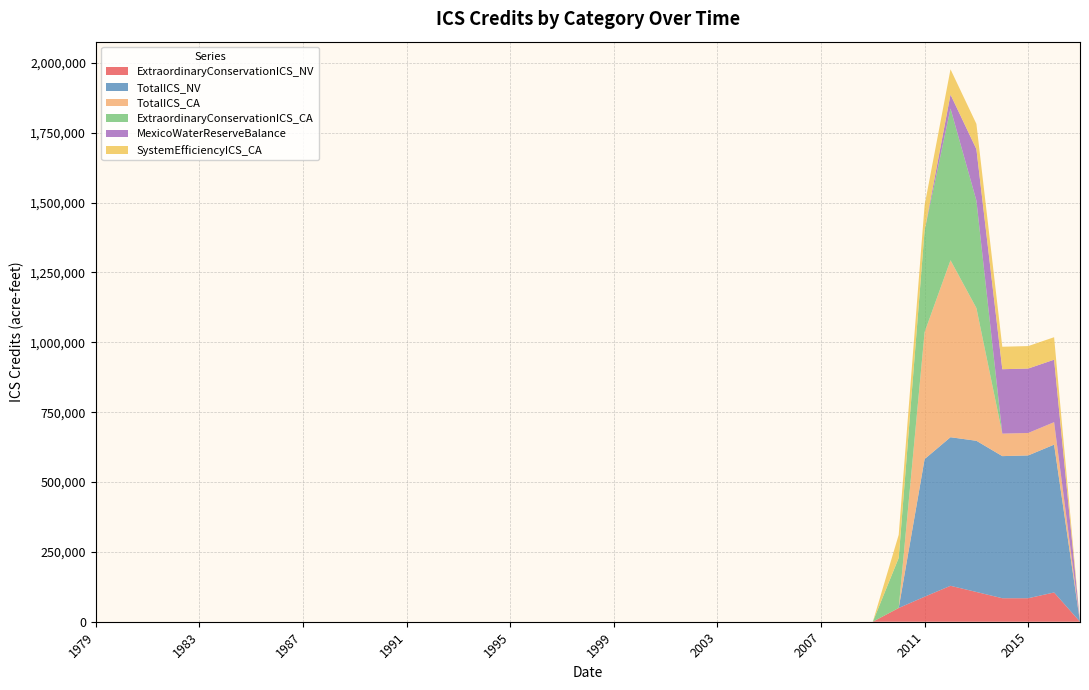

Reading right to left, what are all the values shown in this chart?

ExtraordinaryConservationICS_NV: 0	104734	84083	84114	106461	128603	89488	49162	0	0	0	0	0	0	0	0	0	0	0	0	0	0	0	0	0	0	0	0	0	0	0	0	0	0	0	0	0	0	0
TotalICS_NV: 0	528955	511023	508539	541051	531653	492538	0	0	0	0	0	0	0	0	0	0	0	0	0	0	0	0	0	0	0	0	0	0	0	0	0	0	0	0	0	0	0	0
TotalICS_CA: 0	80405	80405	80444	475027	633326	454242	0	0	0	0	0	0	0	0	0	0	0	0	0	0	0	0	0	0	0	0	0	0	0	0	0	0	0	0	0	0	0	0
ExtraordinaryConservationICS_CA: 0	0	0	0	384631	542930	363846	179223	0	0	0	0	0	0	0	0	0	0	0	0	0	0	0	0	0	0	0	0	0	0	0	0	0	0	0	0	0	0	0
MexicoWaterReserveBalance: 0	223612	230528	230528	184000	50000	0	0	0	0	0	0	0	0	0	0	0	0	0	0	0	0	0	0	0	0	0	0	0	0	0	0	0	0	0	0	0	0	0
SystemEfficiencyICS_CA: 0	80405	80405	80444	90396	90396	90396	82750	0	0	0	0	0	0	0	0	0	0	0	0	0	0	0	0	0	0	0	0	0	0	0	0	0	0	0	0	0	0	0